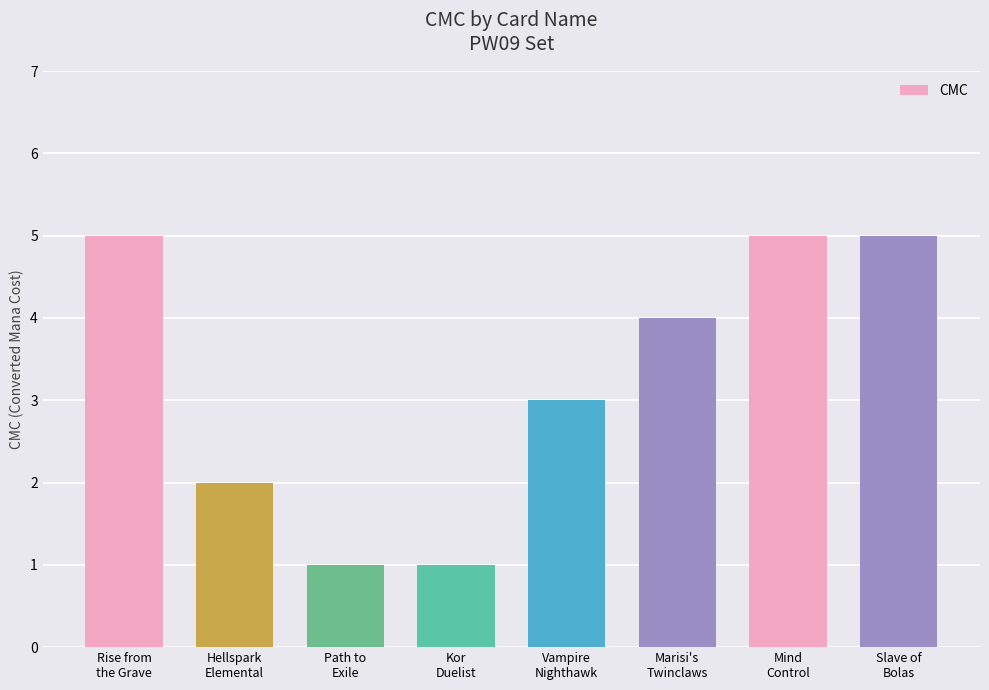

Are the bars grouped side by side (vs. stacked)?

No